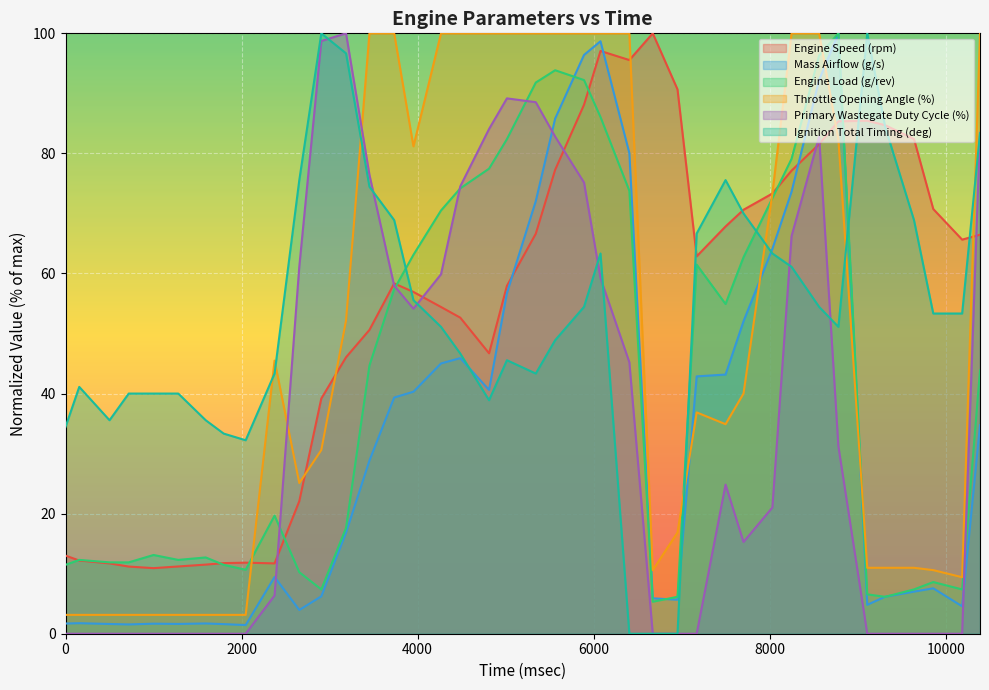

What value does the Throttle Opening Angle (%) series have at 5015?

100.0